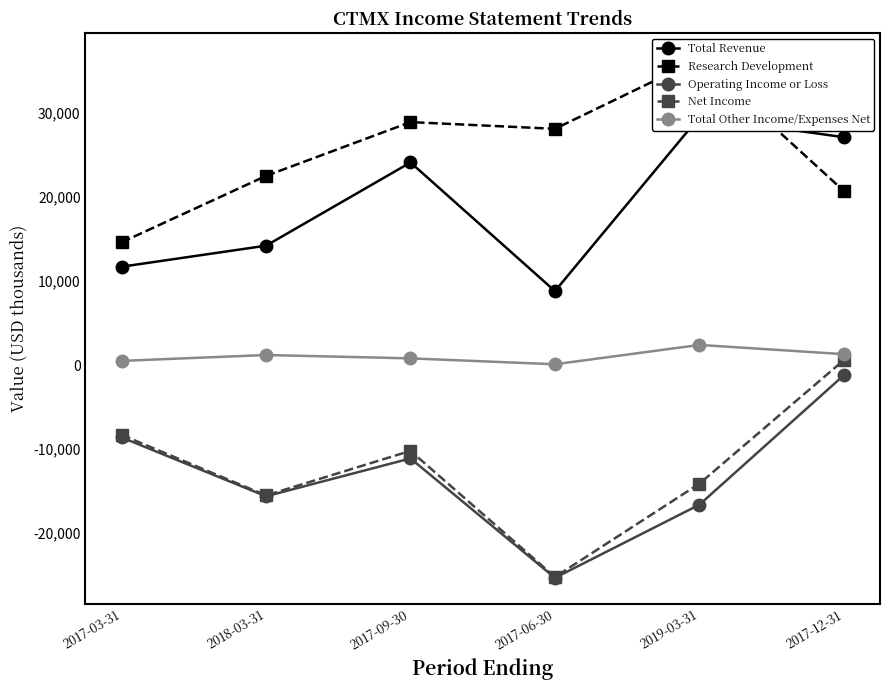

How many values in the Total Other Income/Expenses Net series are below 1200?

3